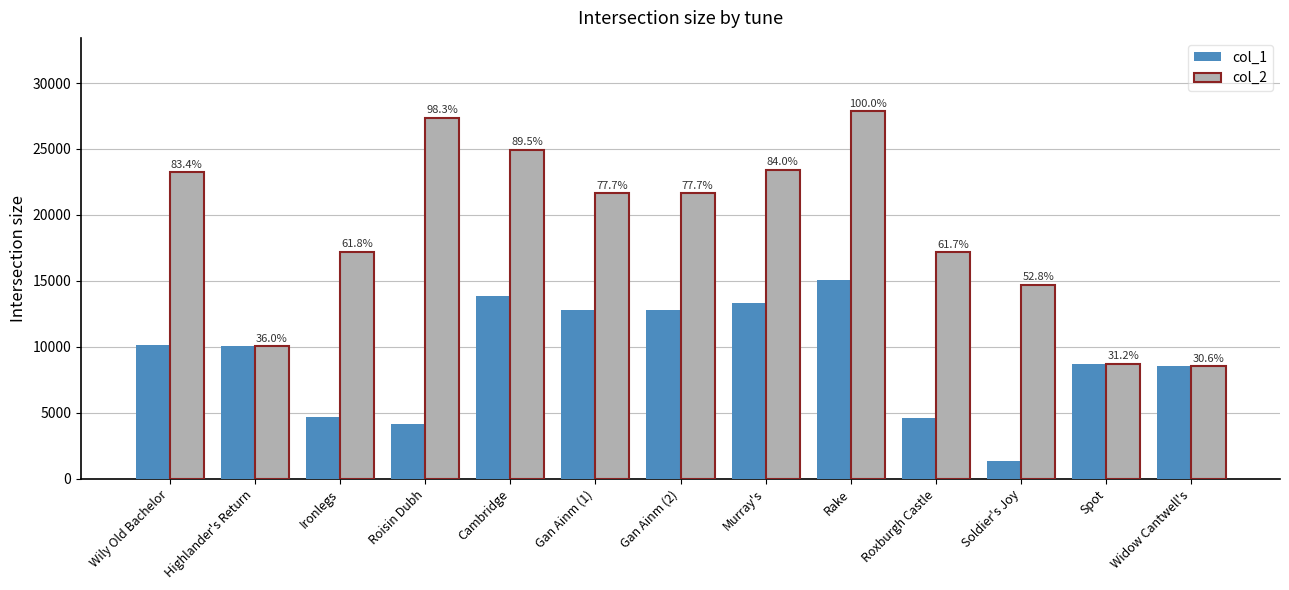

What are all the series names shown in the legend?

col_1, col_2